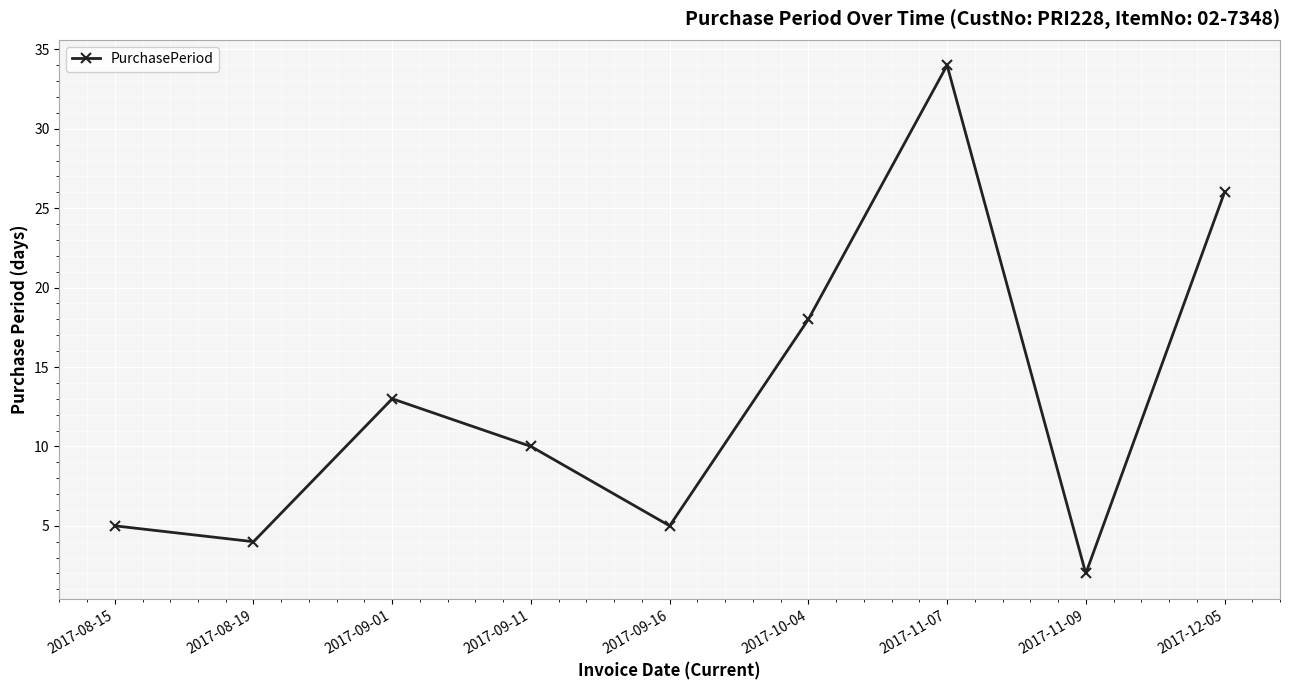

Reading left to right, what are all the values shown in this chart?

5	4	13	10	5	18	34	2	26